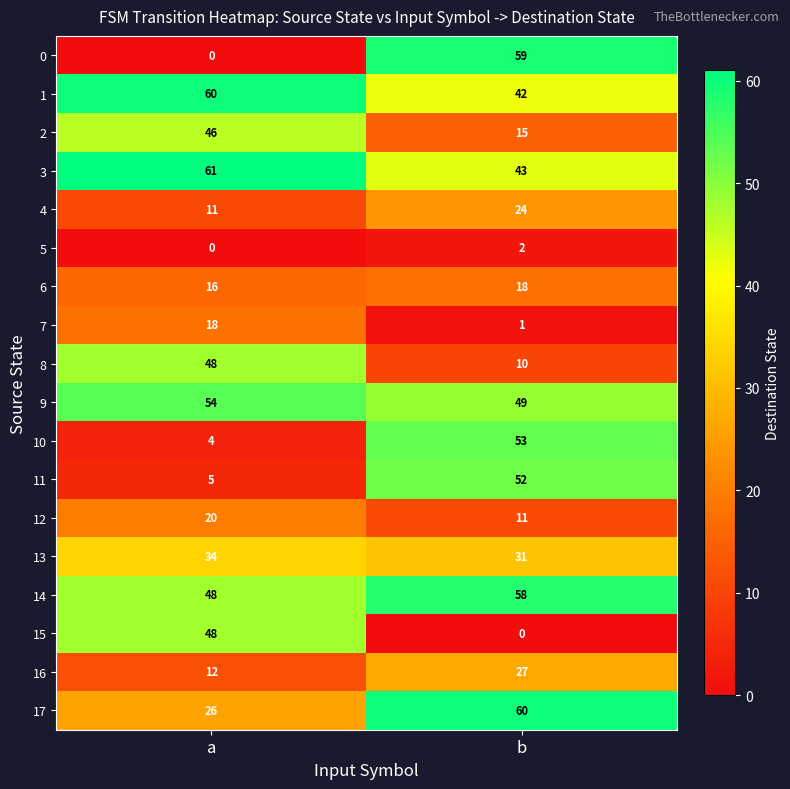

What is the difference between the maximum and minimum values in the 14 series?

10